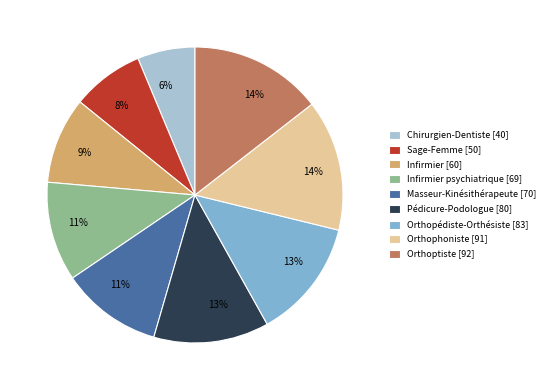

To the nearest percent, what is the average slice percentage?

11%